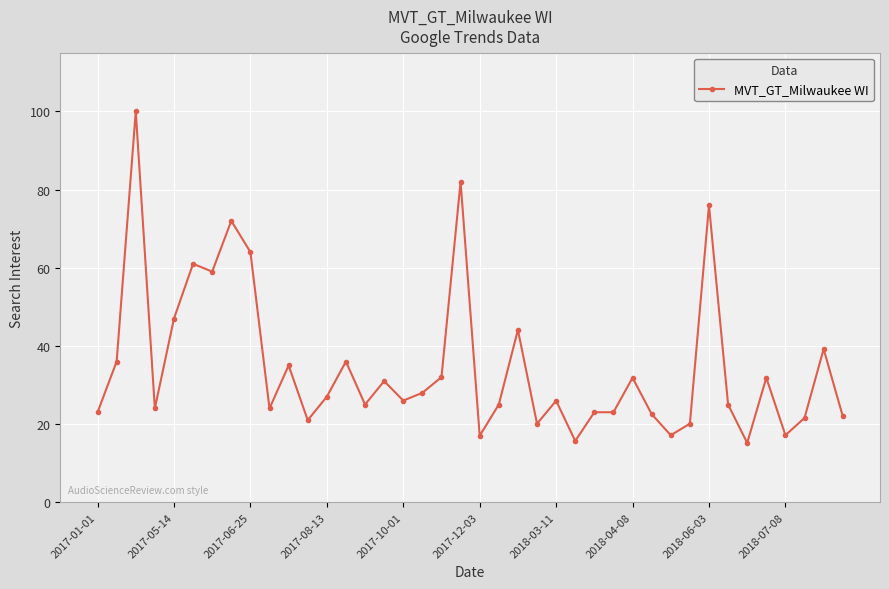

What is the minimum value shown in the chart?

15.2